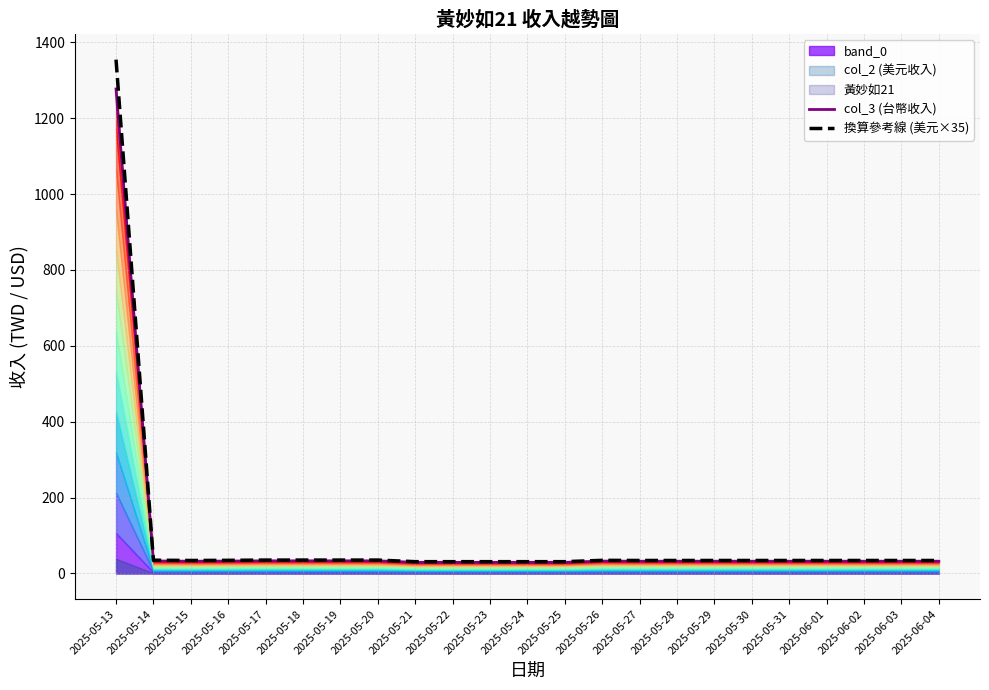

Does the chart display data point markers on the line(s)?

No